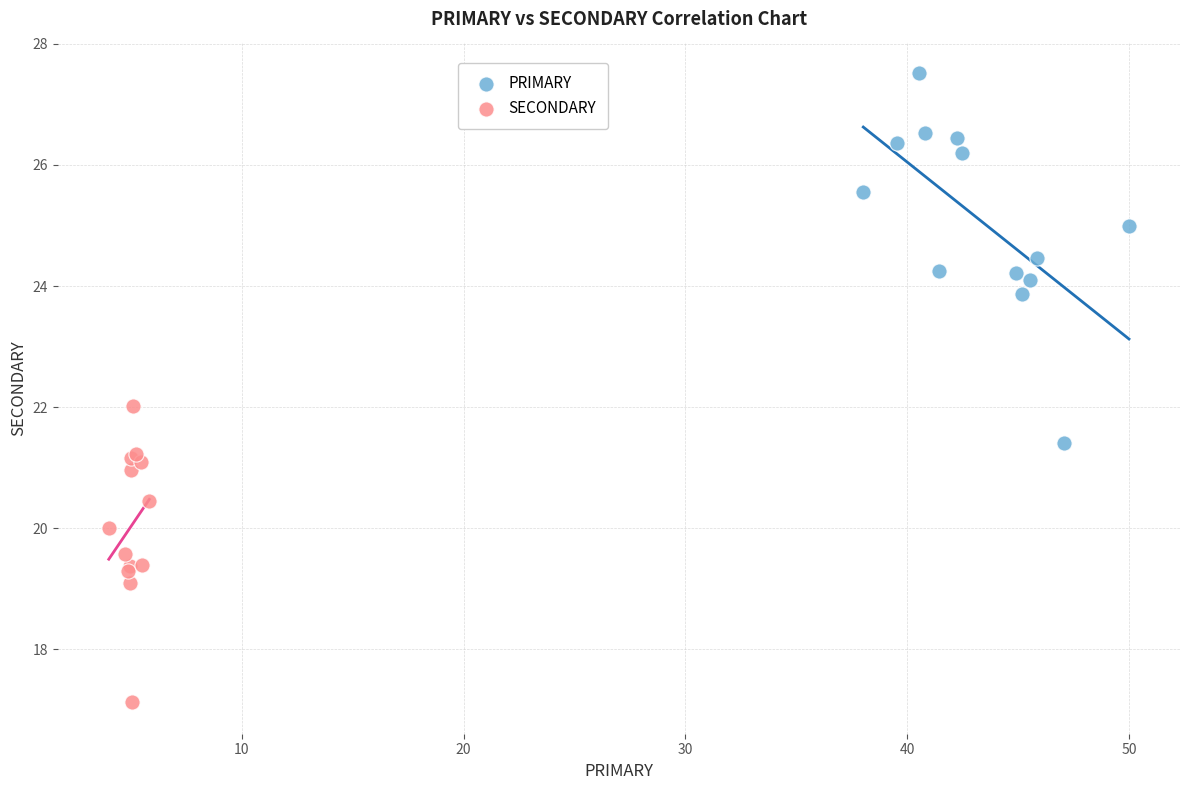

Which series reaches the maximum Y coordinate?

PRIMARY